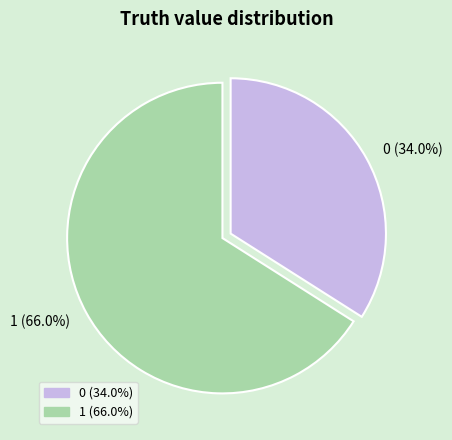

To the nearest percent, what is the combined percentage of 1 and 0?

100%